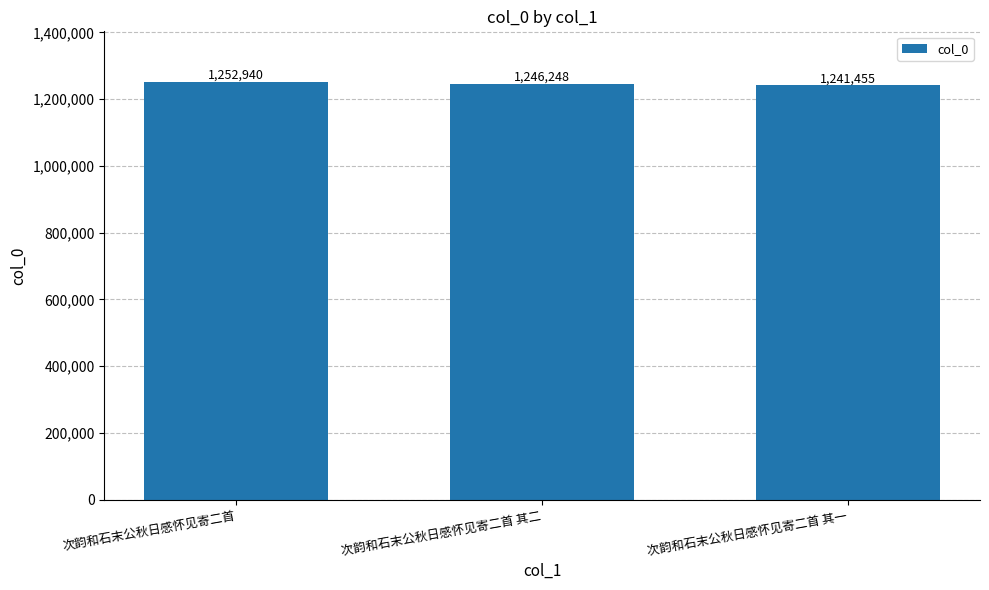

Reading right to left, extract all data points from this chart.

次韵和石末公秋日感怀见寄二首 其一=1241455	次韵和石末公秋日感怀见寄二首 其二=1246248	次韵和石末公秋日感怀见寄二首=1252940